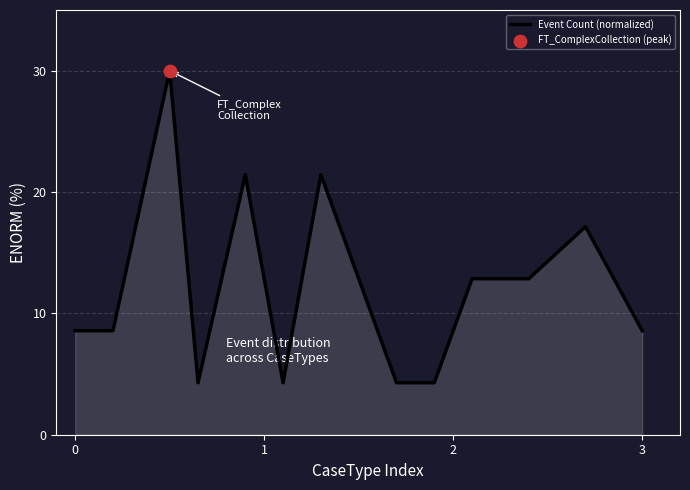

What is the smallest value displayed?

4.3